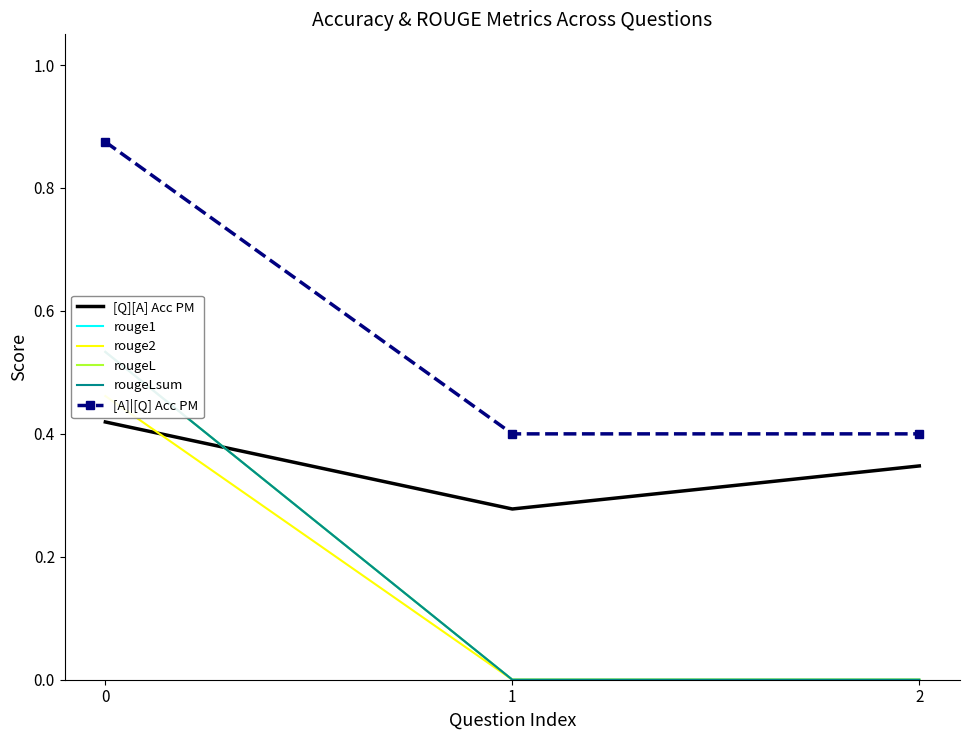

What is the total value across all series at 1?

0.7